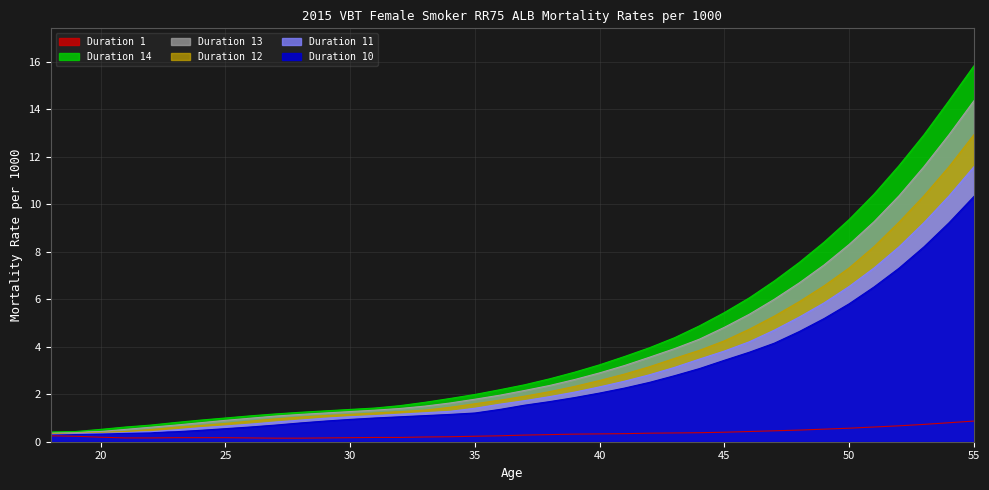

True or false: Duration 10 and Duration 14 intersect in this chart.

False